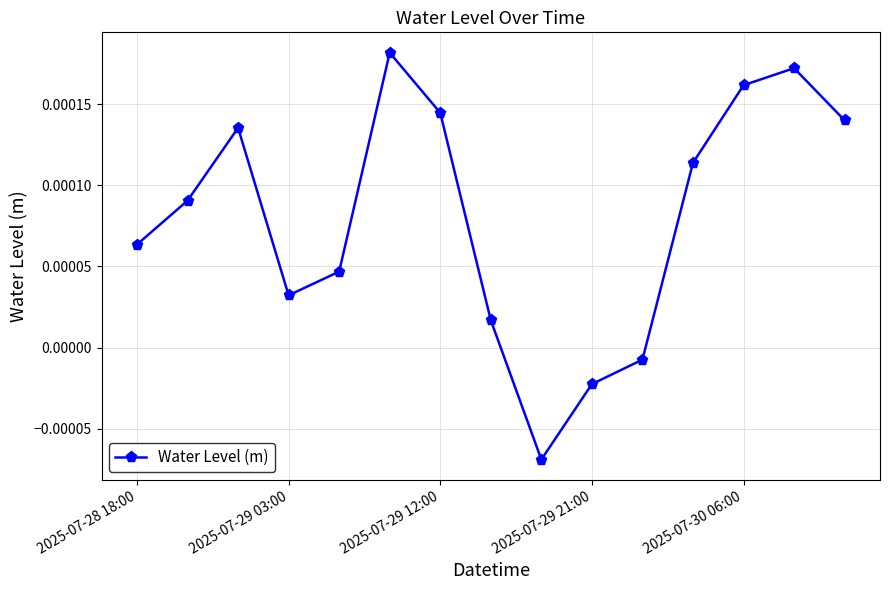

How many interior local peaks (higher than both neighbors) does the data have?

3